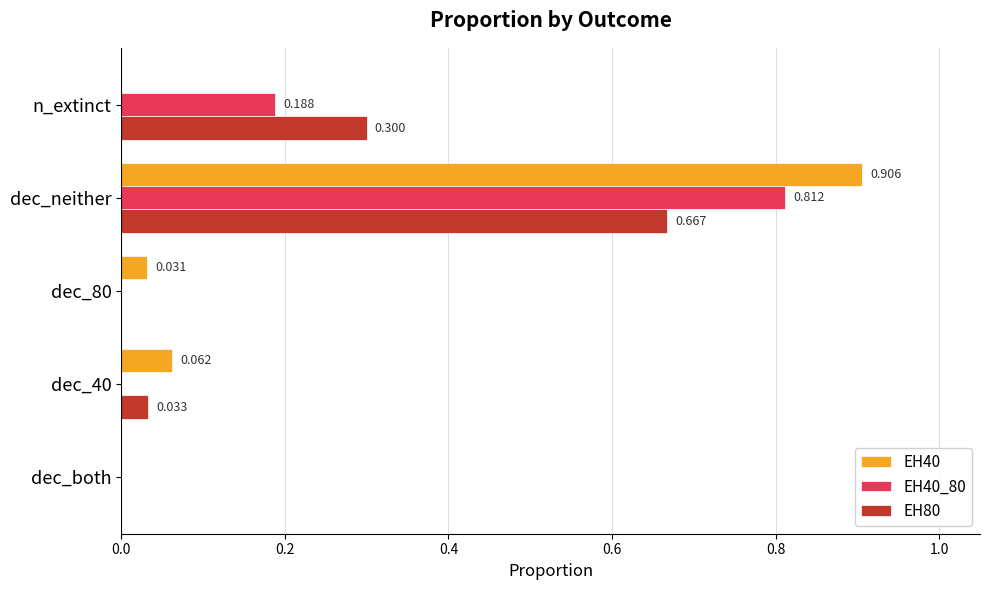

Is the value of EH80 at dec_40 greater than the value of EH40_80 at dec_80?

Yes